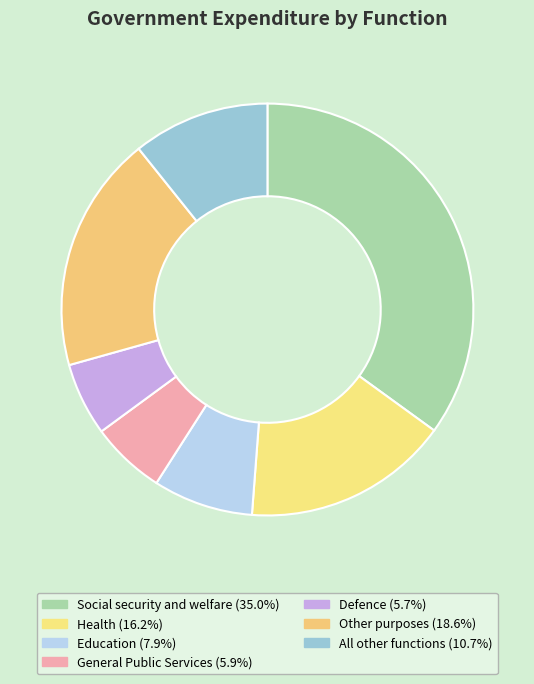

Count the number of slices in the pie.

7